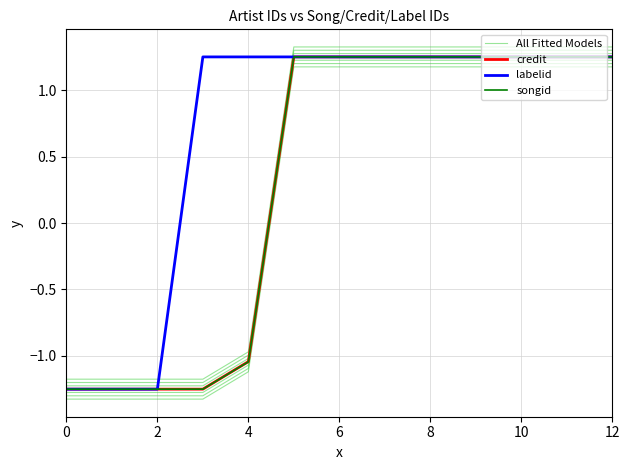

What value does the songid series have at 6?

1.2